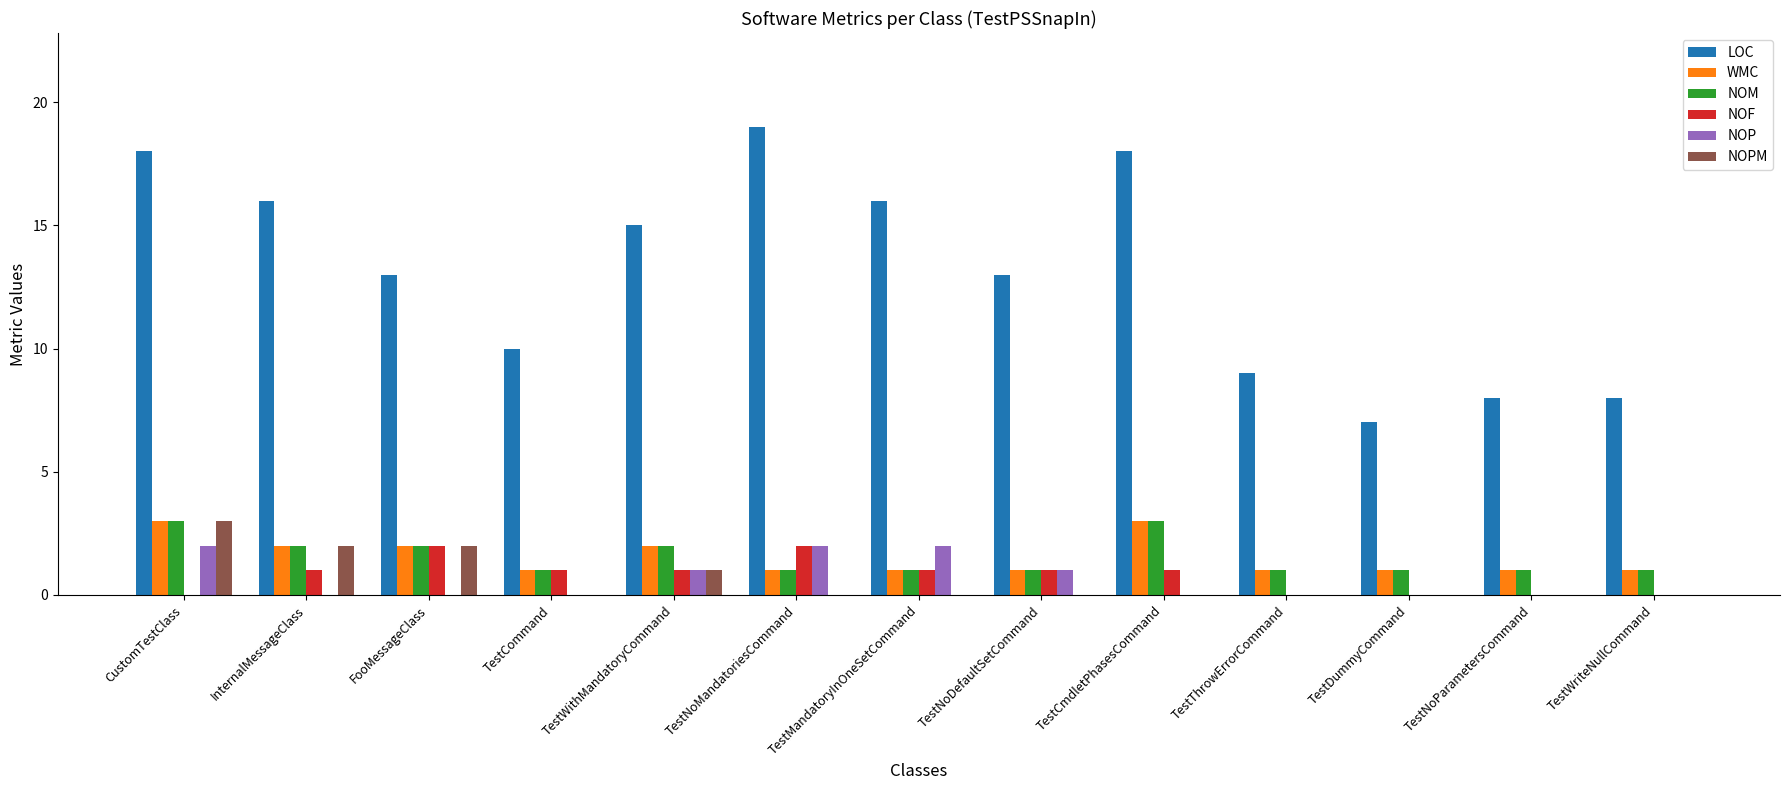

Which series has the largest total across all categories?

LOC